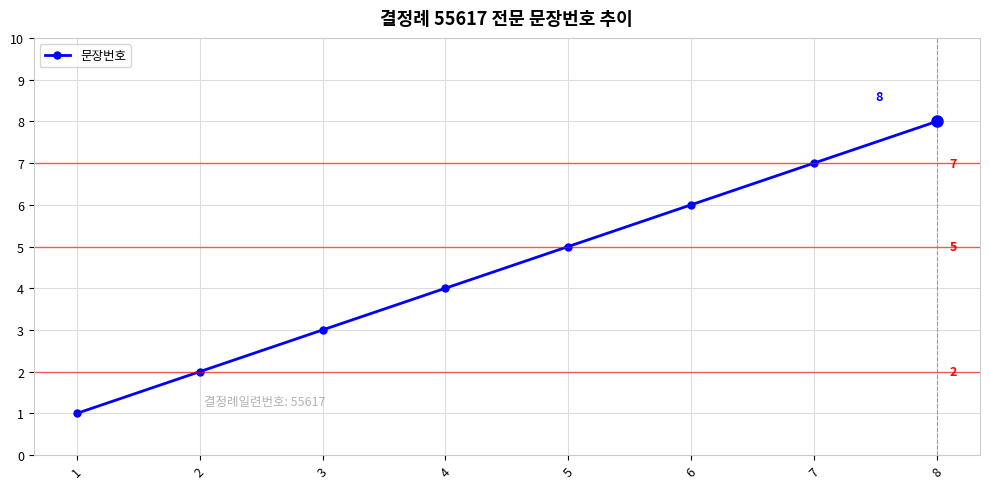

Which category has the highest value across all series?

8